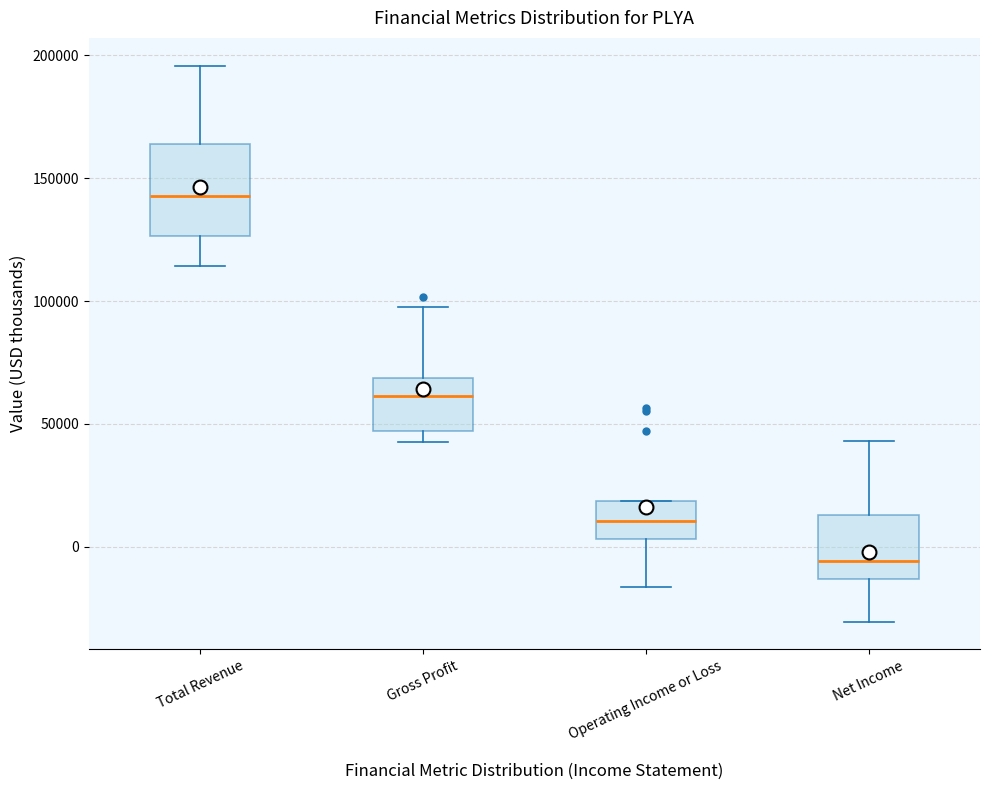

Reading left to right, transcribe this box plot: for each box, give where its median line is, the range the box spans, and where its two whiskers end, as read against the y-axis. The values are not printed on the chart, so give them approximately, as read against the axis.

Total Revenue: median 145000, box 125000 to 165000, whiskers 115000 to 195000
Gross Profit: median 60000, box 45000 to 70000, whiskers 45000 (just below the box's lower edge) to 95000
Operating Income or Loss: median 10000, box 5000 to 20000, whiskers -15000 to 20000
Net Income: median -5000, box -15000 to 15000, whiskers -30000 to 45000